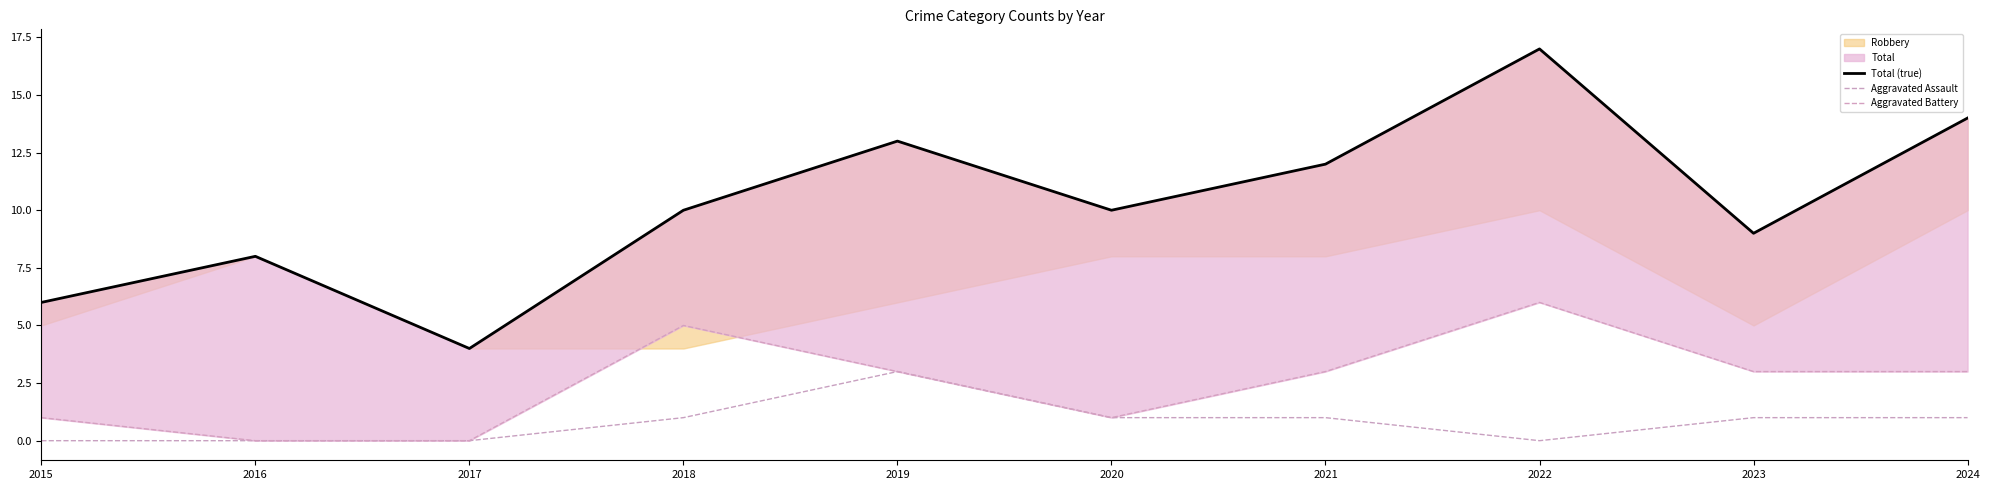

Which series has the widest spread of values?

Total (true)